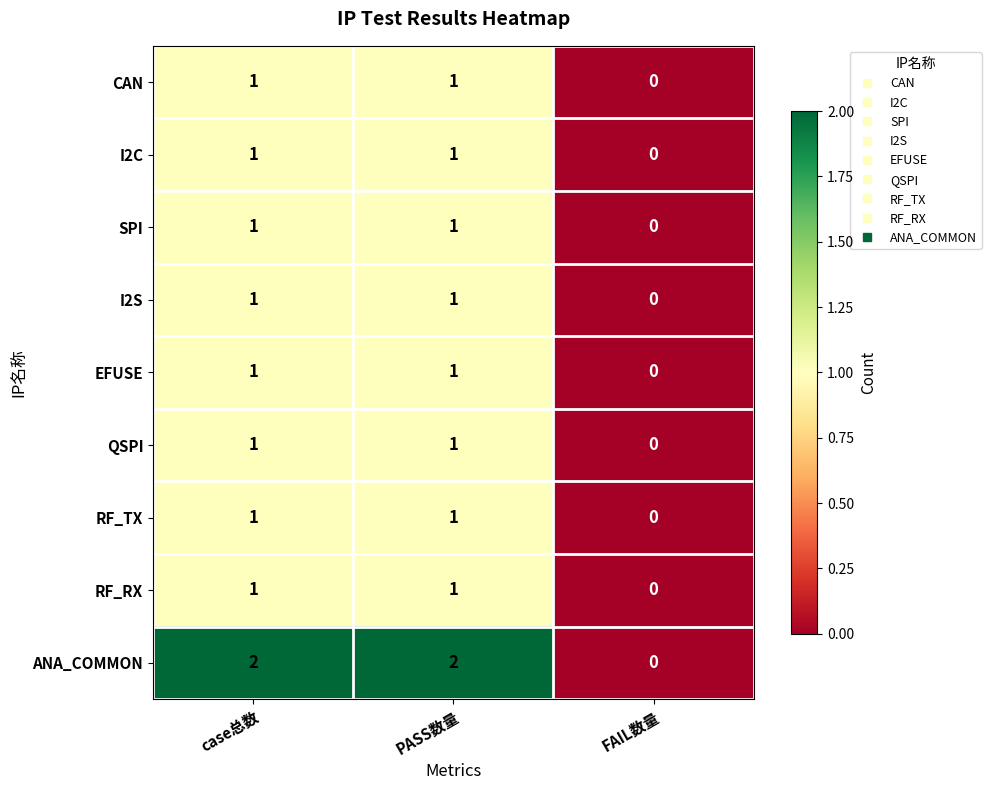

Reading left to right, extract all data points from this chart.

CAN: 1	1	0
I2C: 1	1	0
SPI: 1	1	0
I2S: 1	1	0
EFUSE: 1	1	0
QSPI: 1	1	0
RF_TX: 1	1	0
RF_RX: 1	1	0
ANA_COMMON: 2	2	0